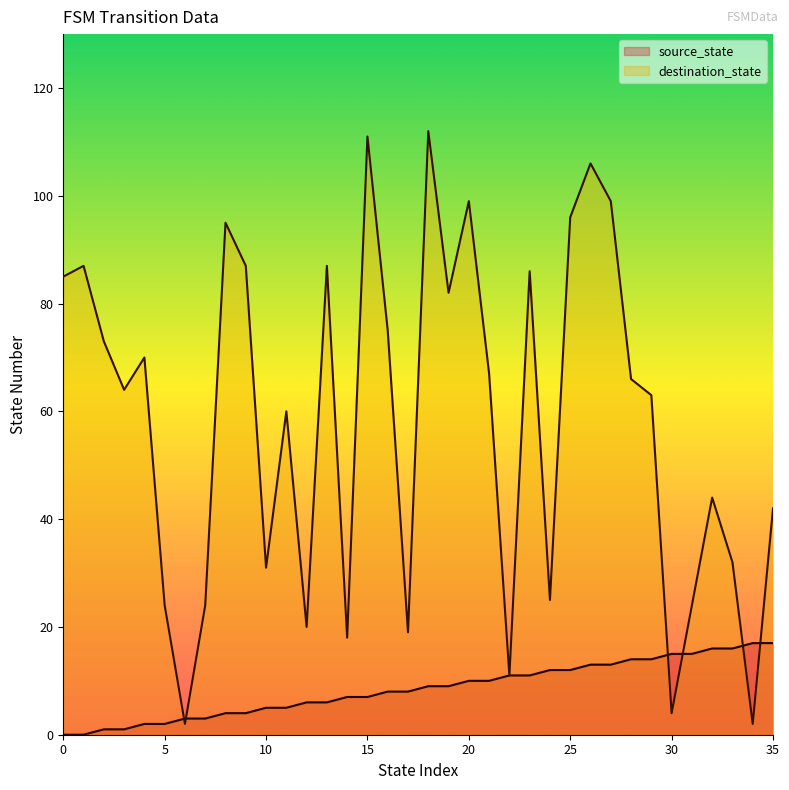

The value of source_state at 27 is 7. True or false?

False